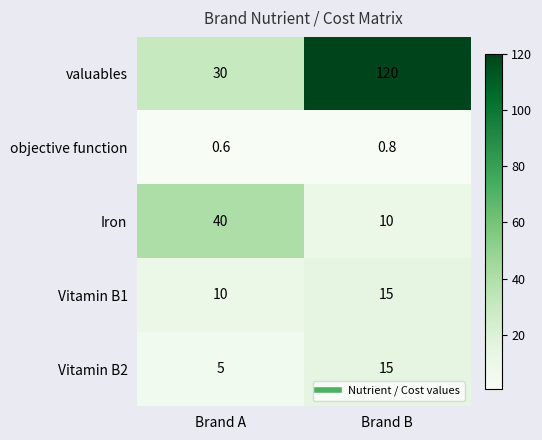

What is the smallest value displayed?

0.6